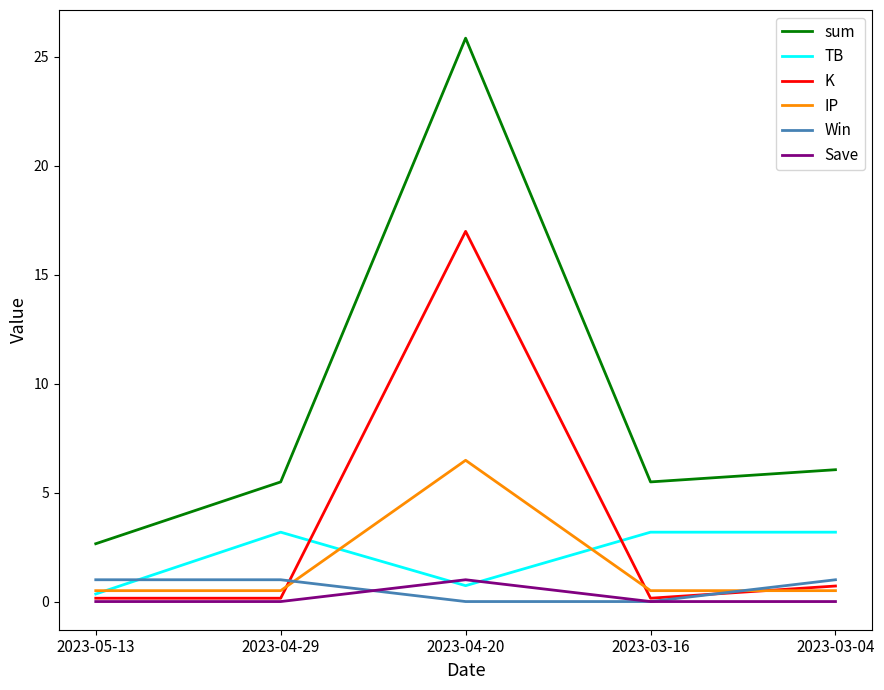

What position from the right is 2023-04-20?

3